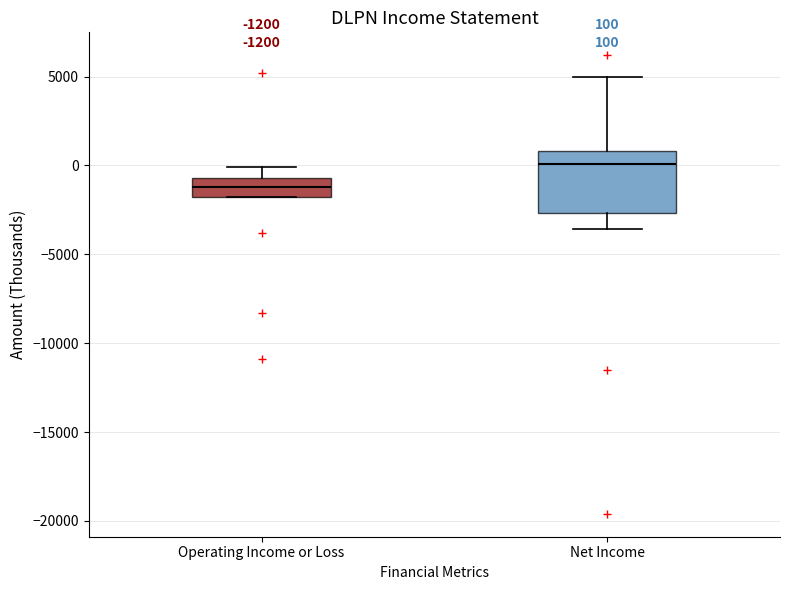

Which box is the tallest, from its lower edge to its upper edge?

Net Income